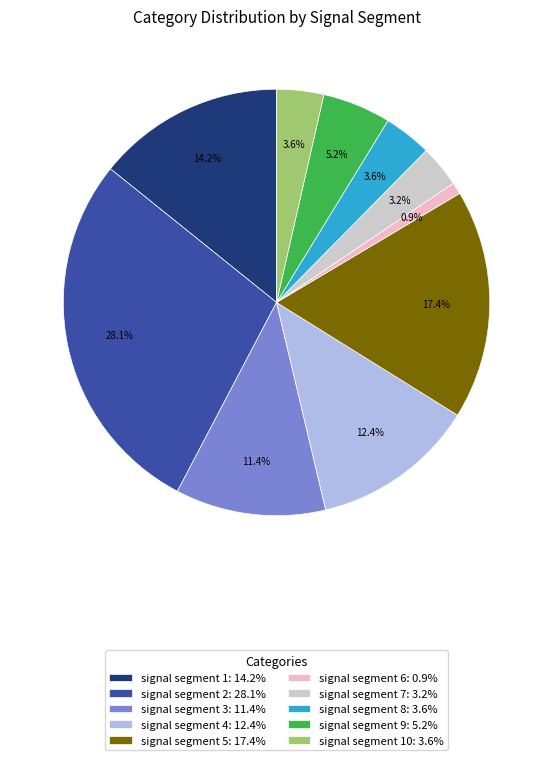

Combined, do signal segment 7: 3.2% and signal segment 10: 3.6% account for over 50%?

No